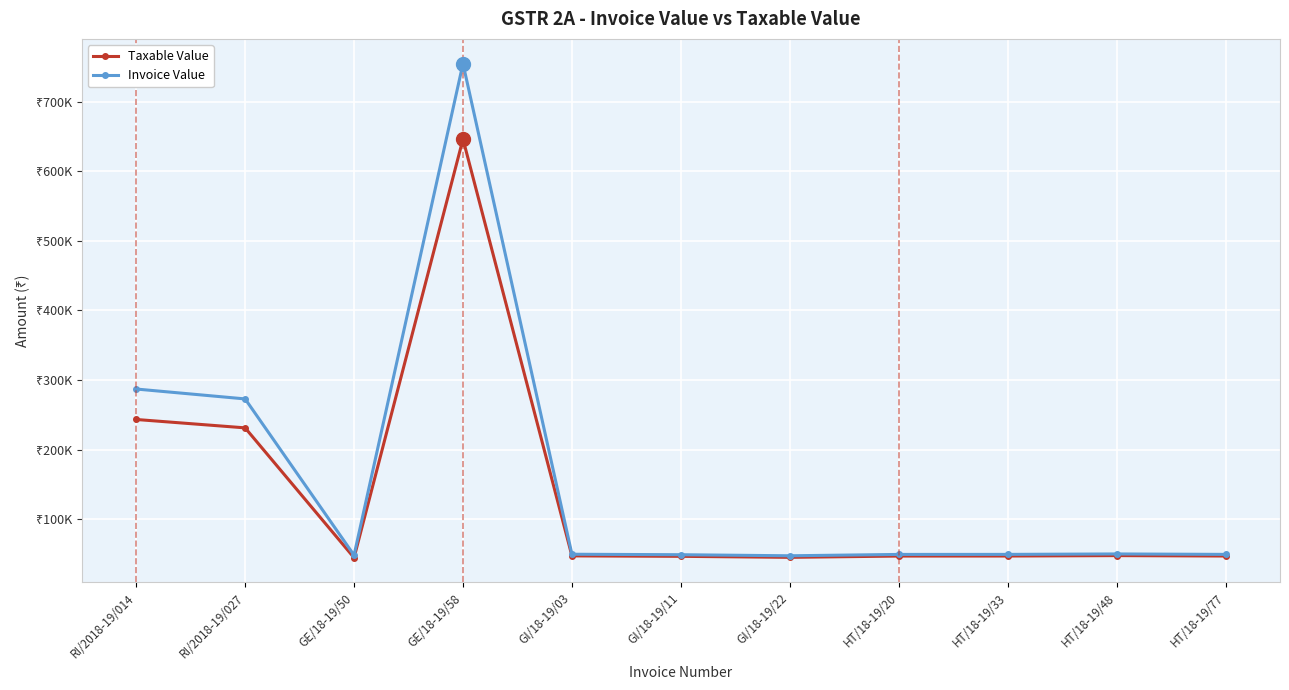

Reading right to left, transcribe all the data shown in this chart.

Taxable Value: 46900.0	47500.0	46900.0	46850.0	45000.0	46460.0	47100.0	646200.0	44500.0	231119.0	243169.0
Invoice Value: 49245.0	49875.0	49245.0	49193.0	47250.0	48783.0	49455.0	754716.0	48090.0	272720.4	286939.4